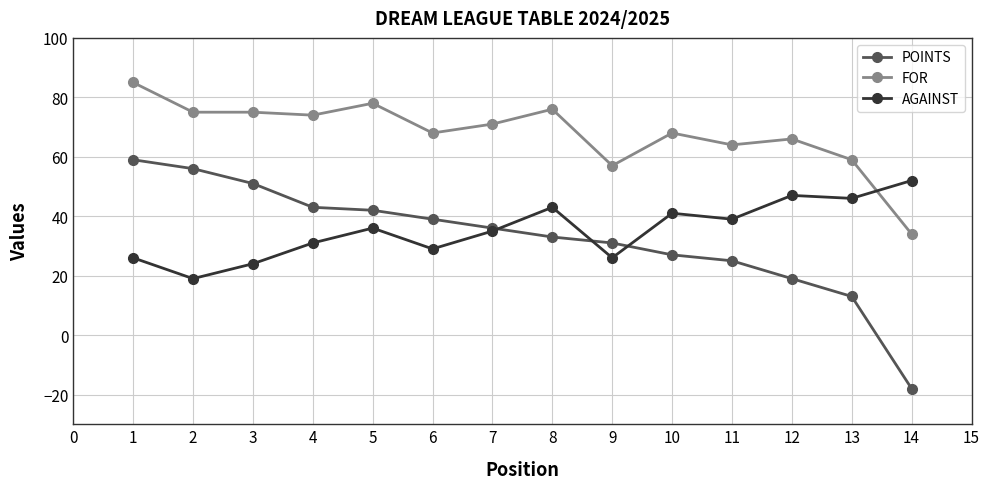

Which label corresponds to the smallest value in the chart?

14